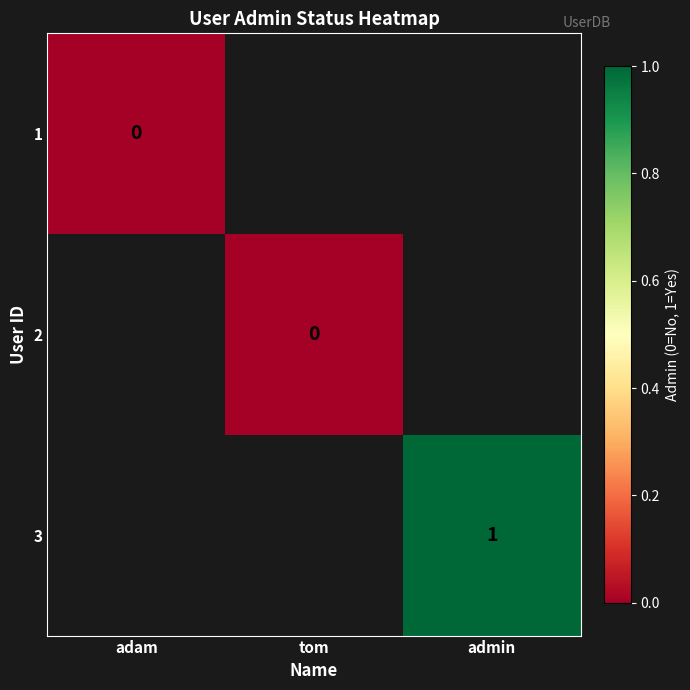

At which label is 1 closest to 0?

adam